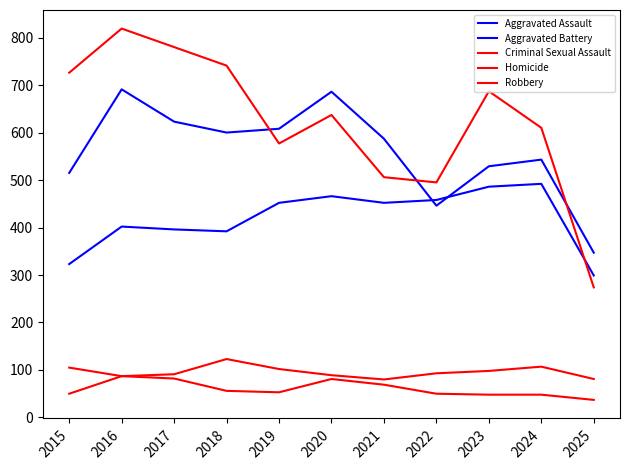

Where is the first local minimum for Robbery?

2019